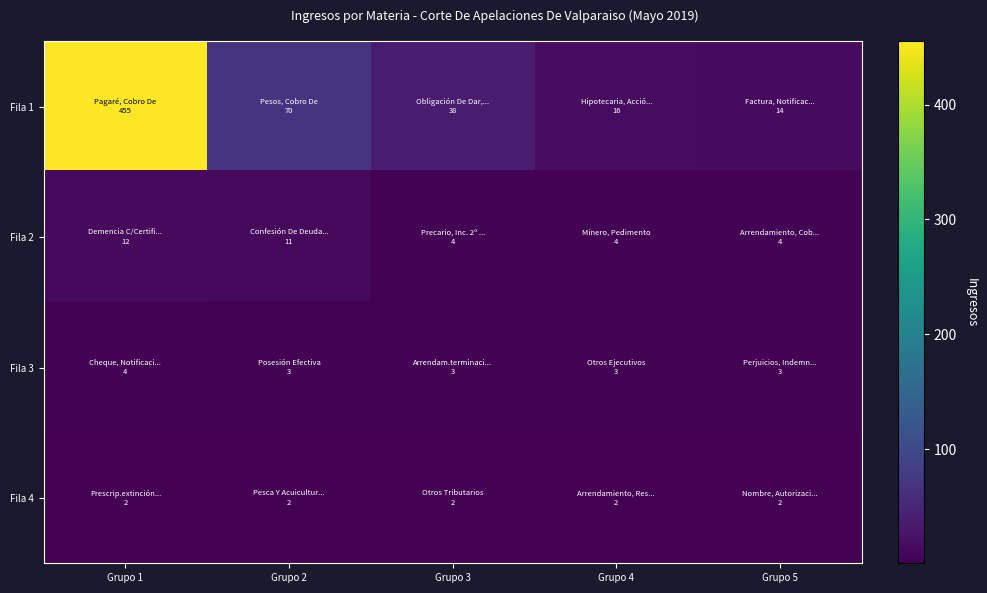

Reading right to left, what are all the values shown in this chart?

Fila 1: Grupo 5=14	Grupo 4=16	Grupo 3=38	Grupo 2=70	Grupo 1=455
Fila 2: Grupo 5=4	Grupo 4=4	Grupo 3=4	Grupo 2=11	Grupo 1=12
Fila 3: Grupo 5=3	Grupo 4=3	Grupo 3=3	Grupo 2=3	Grupo 1=4
Fila 4: Grupo 5=2	Grupo 4=2	Grupo 3=2	Grupo 2=2	Grupo 1=2